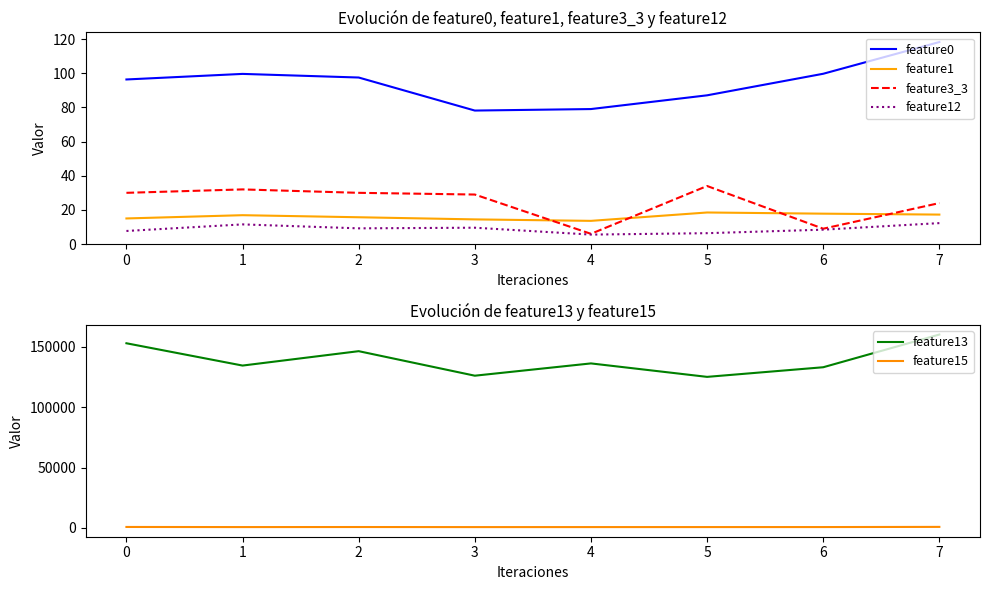

What are all the series names shown in the legend?

feature0, feature1, feature3_3, feature12, feature13, feature15